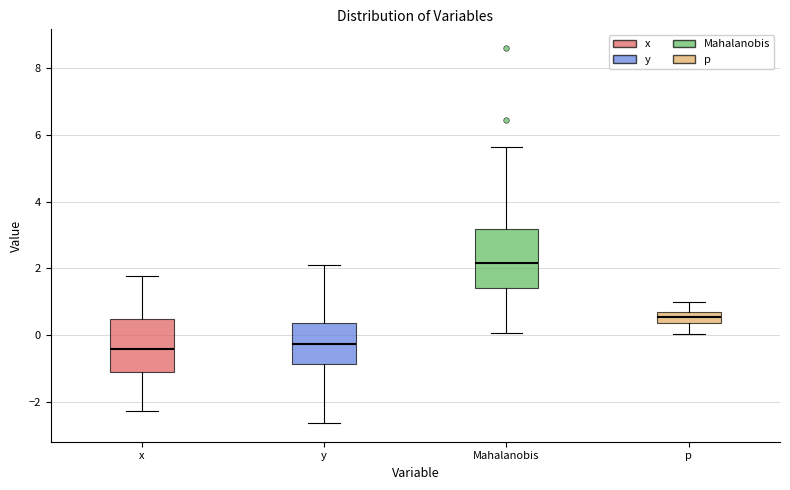

Which box's median line is the highest?

Mahalanobis